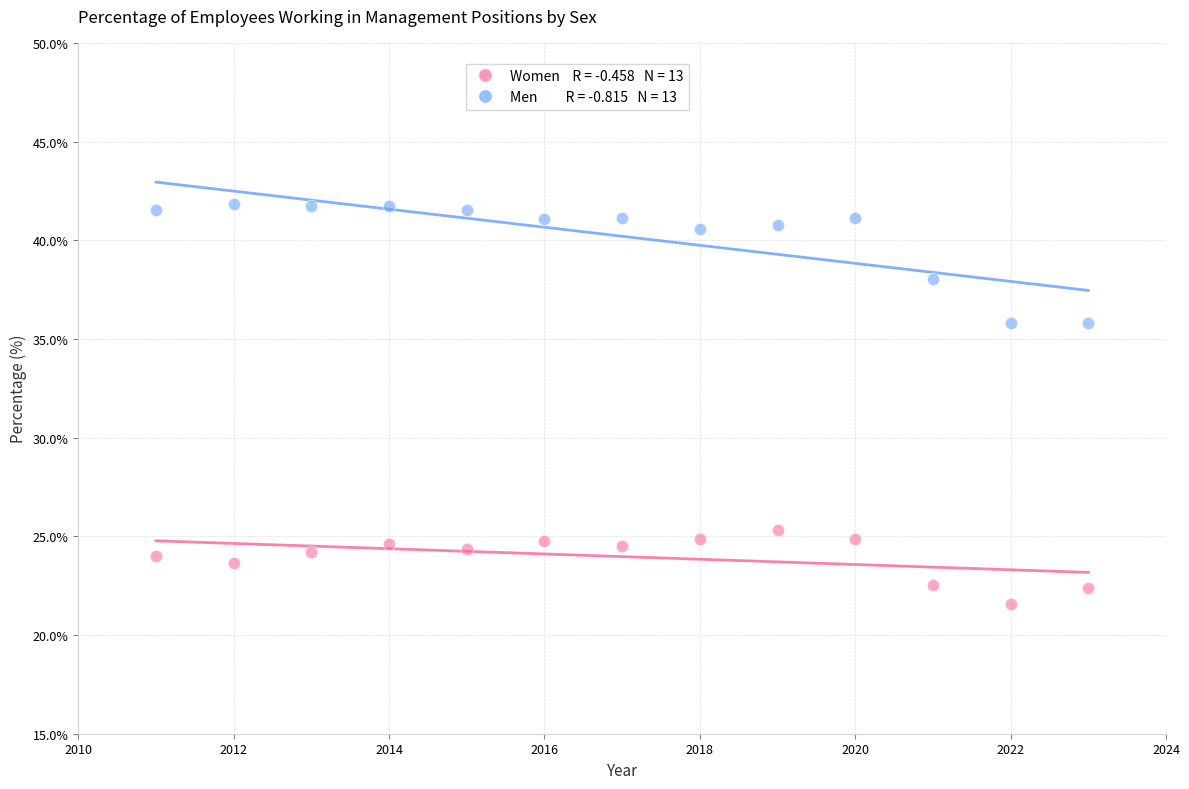

Across all data points, what is the range of Y values (max minus min)?

20.3